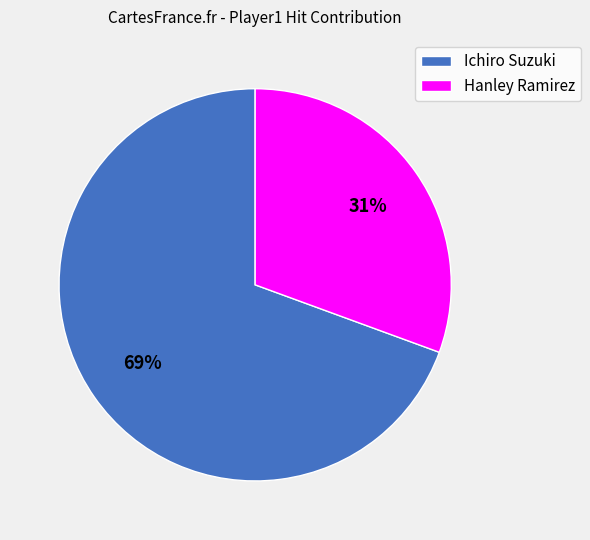

How many slices are in this pie chart?

2